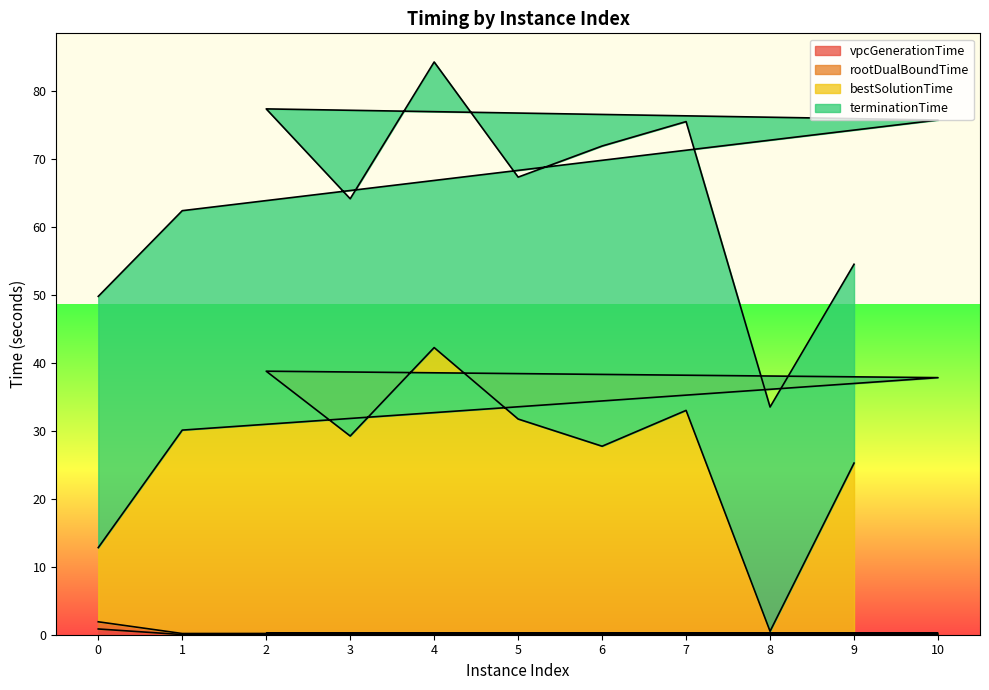

How many interior local peaks does the vpcGenerationTime series have?

3